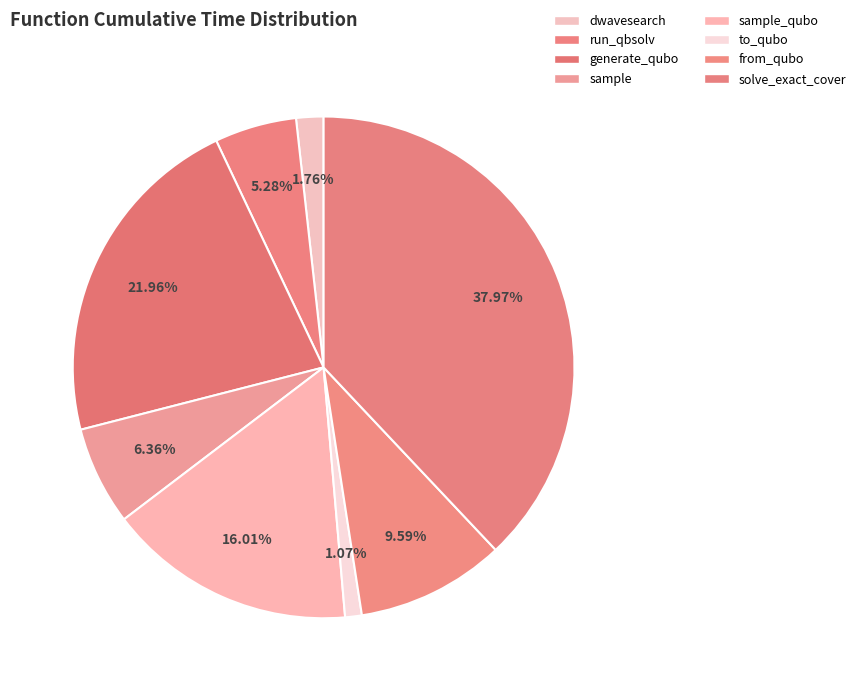

Which category has the smallest portion of the pie?

to_qubo